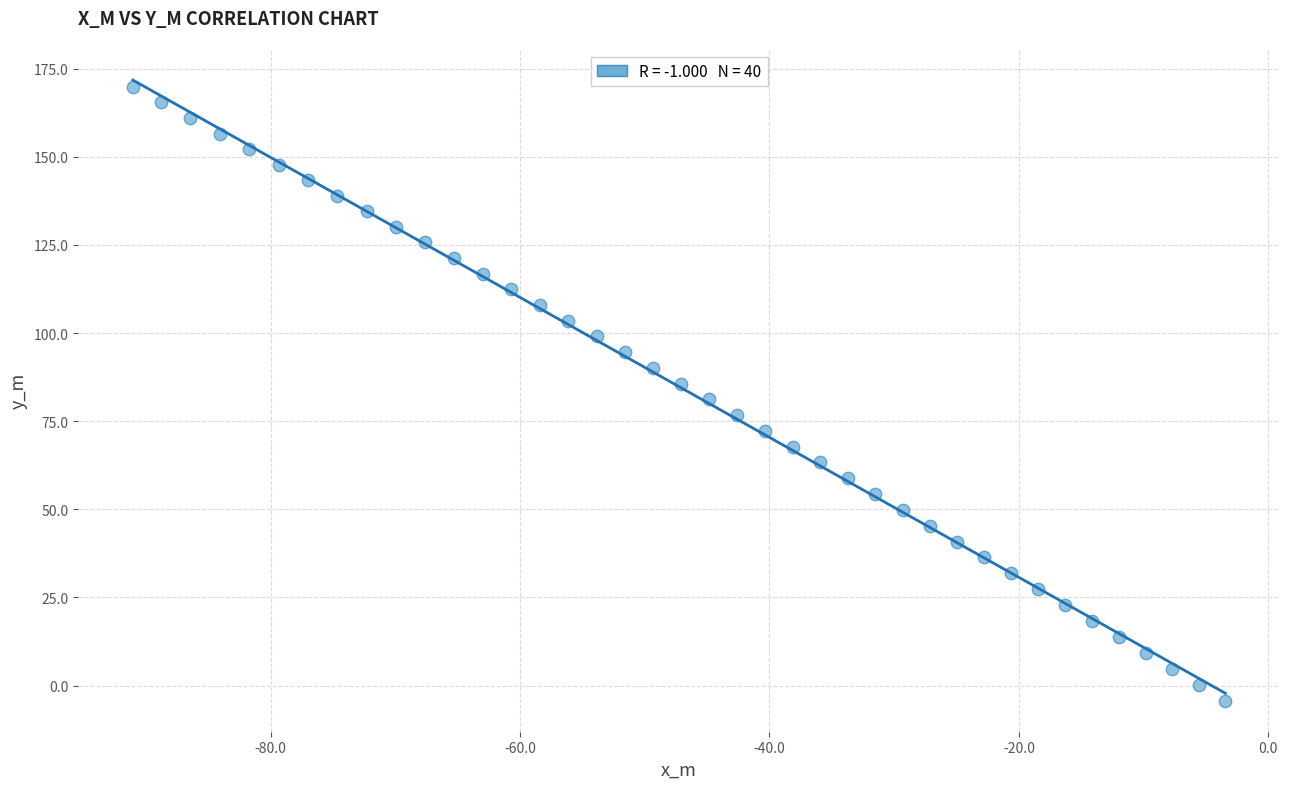

What is the range of Y values (max minus min)?

174.1